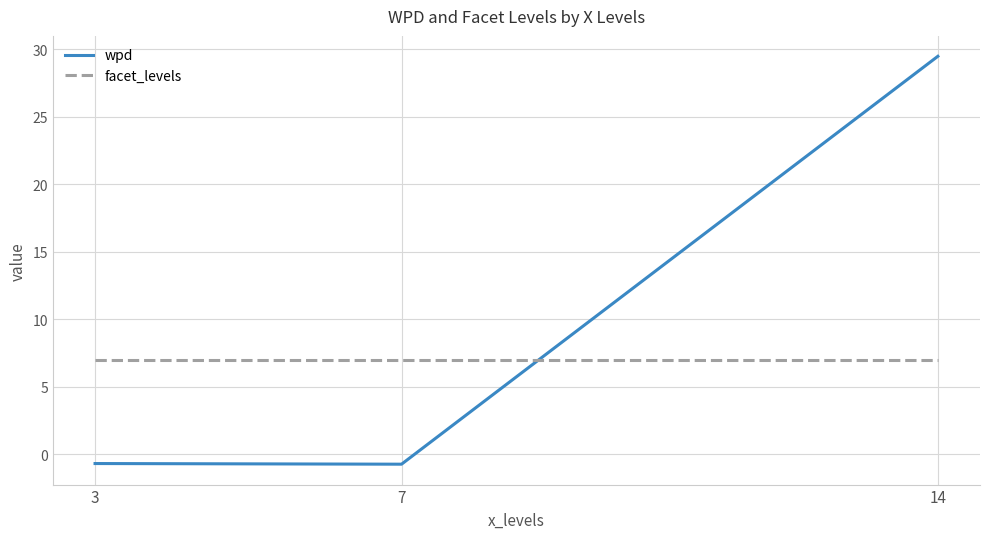

Rank the series at 3 from lowest to highest value.

wpd, facet_levels